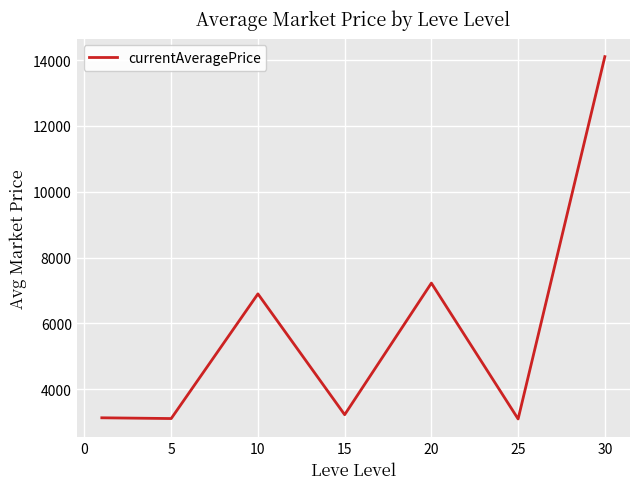

What is the difference between the maximum and minimum values?

11009.7